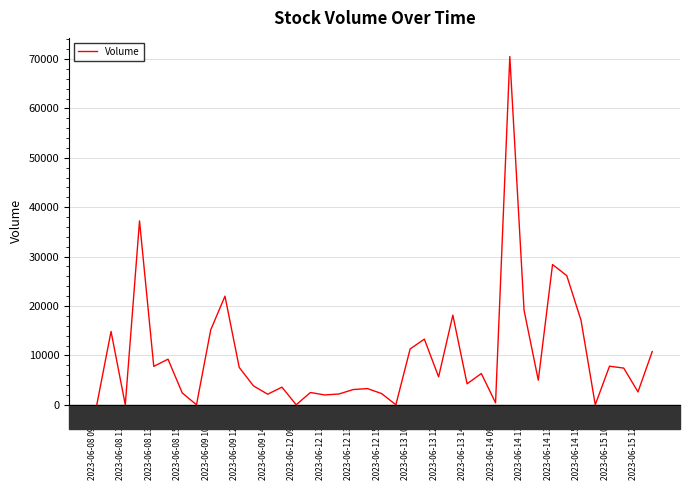

What is the greatest value displayed?

70497